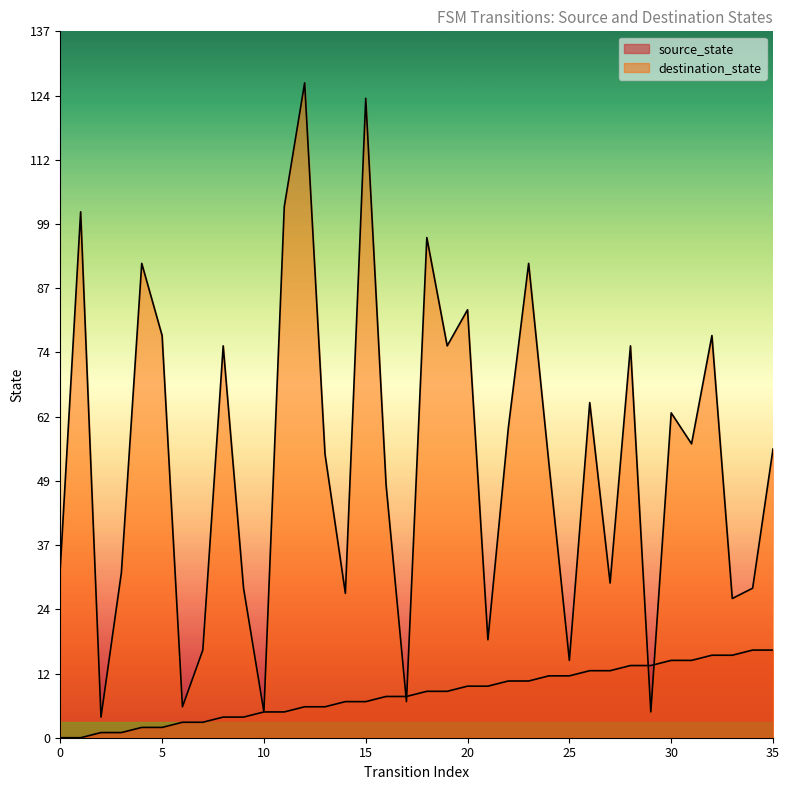

At 7, list the series in order from largest to smallest.

destination_state, source_state